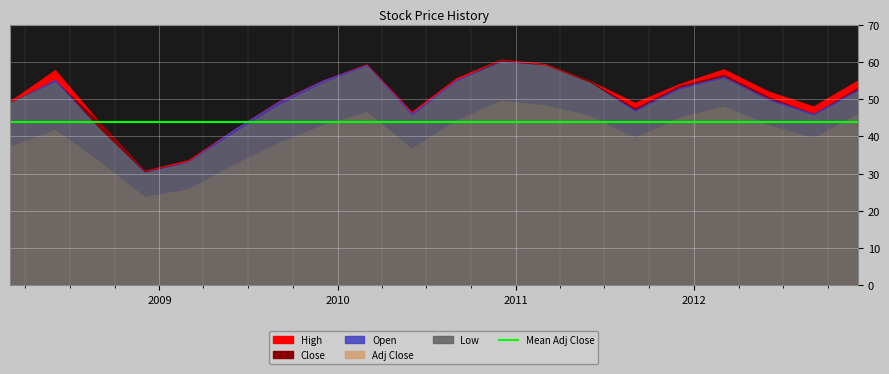

What position from the left is 2008-06-01?

2